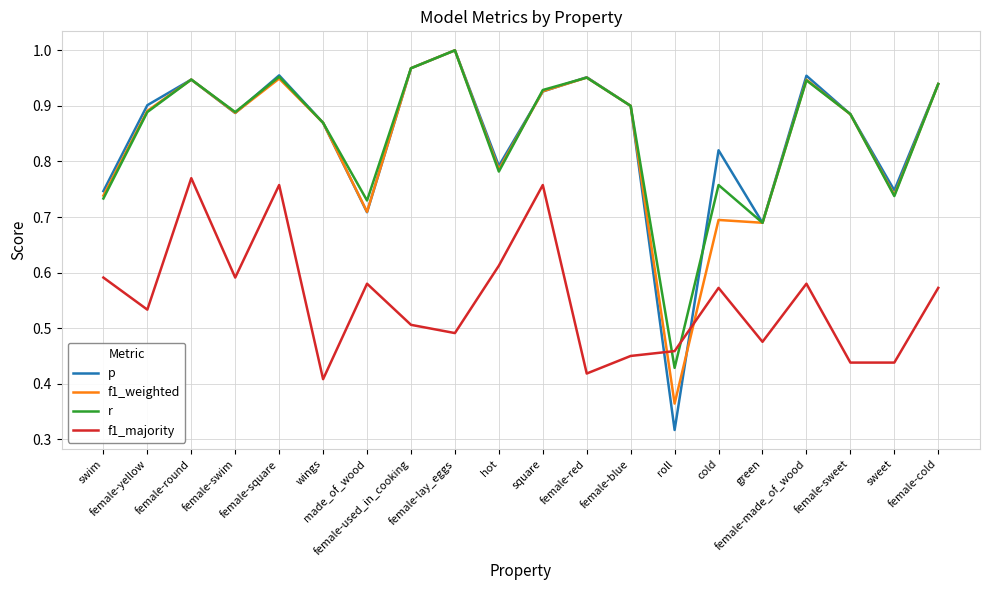

Which series has the widest spread of values?

p